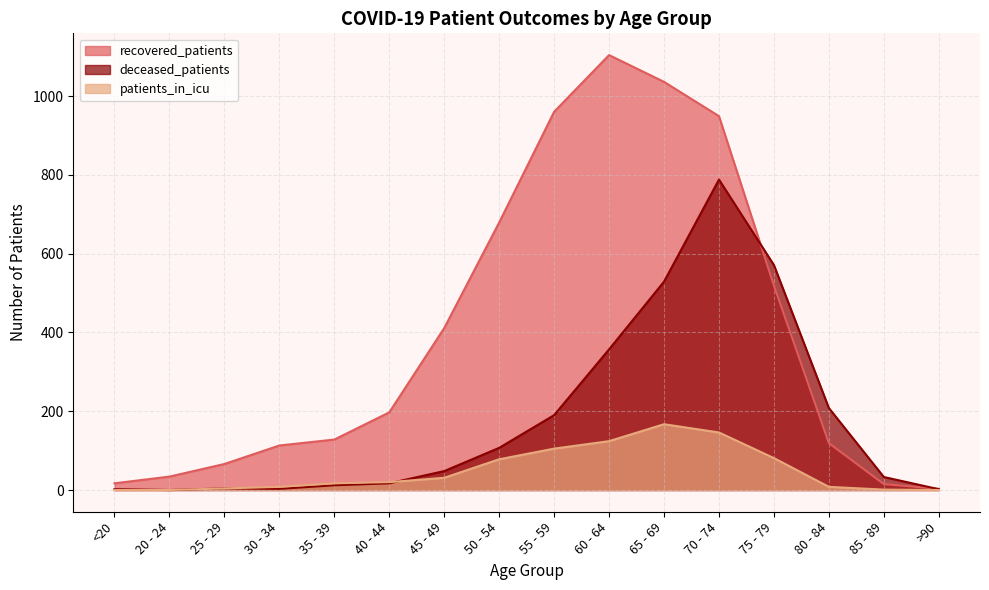

How many data points in deceased_patients are less than 48?

8